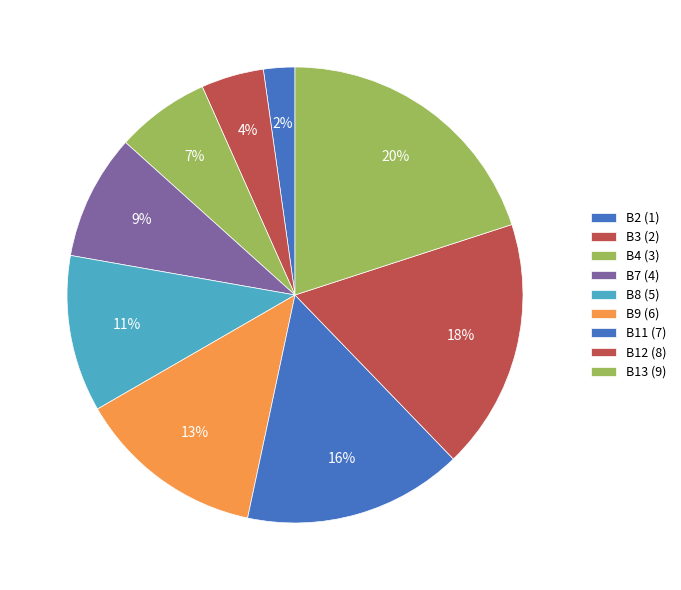

Which has a higher value, B12 or B2?

B12